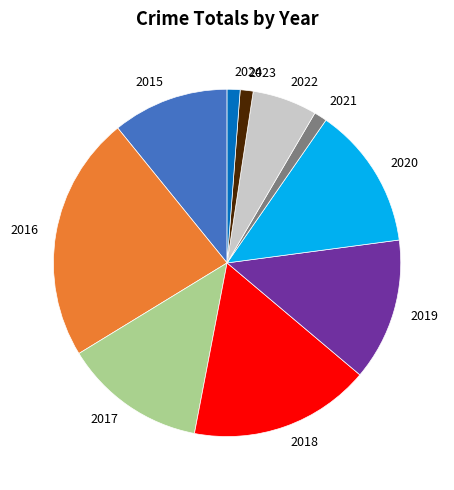

Which slice is the largest?

2016